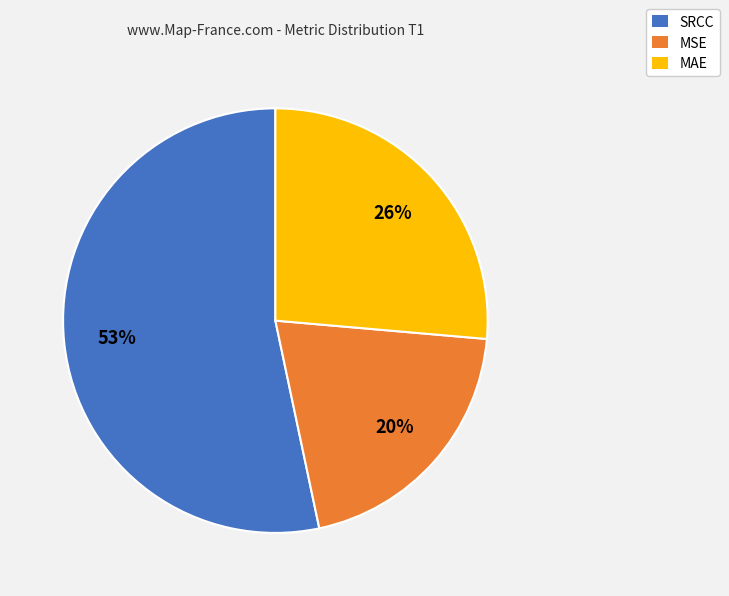

To the nearest percent, what percentage of the pie is MAE?

26%